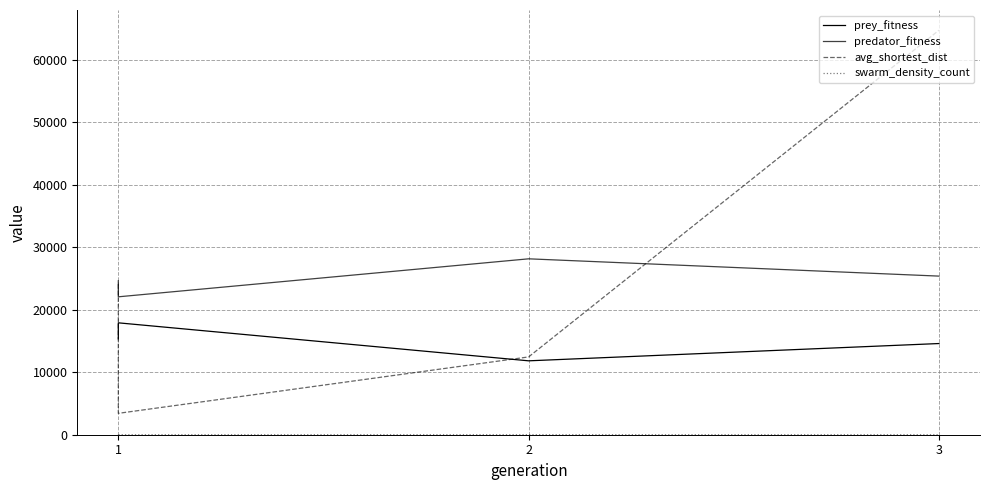

List the series in order of their peak value, highest first.

avg_shortest_dist, predator_fitness, prey_fitness, swarm_density_count